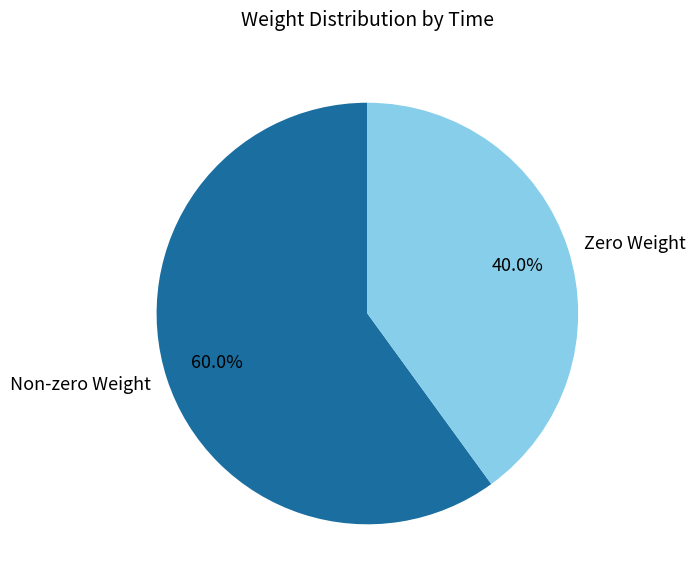

Count the number of slices in the pie.

2